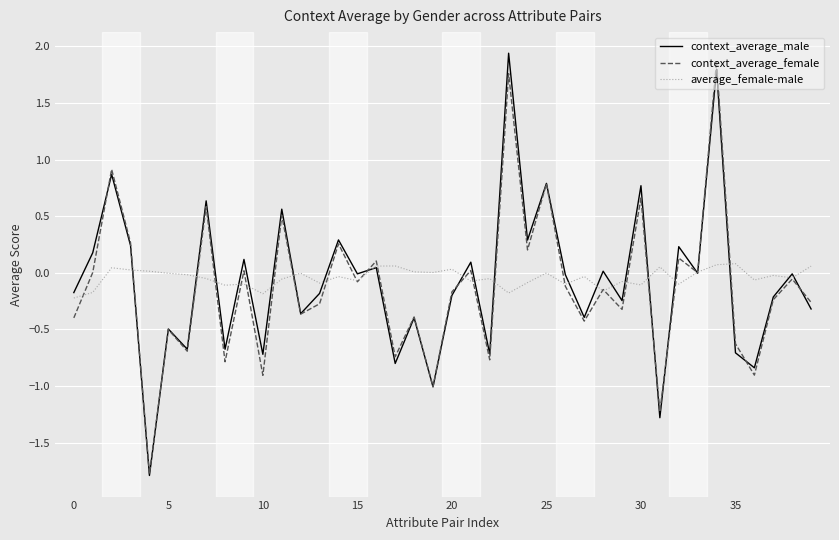

What is the minimum value shown in the chart?

-1.8